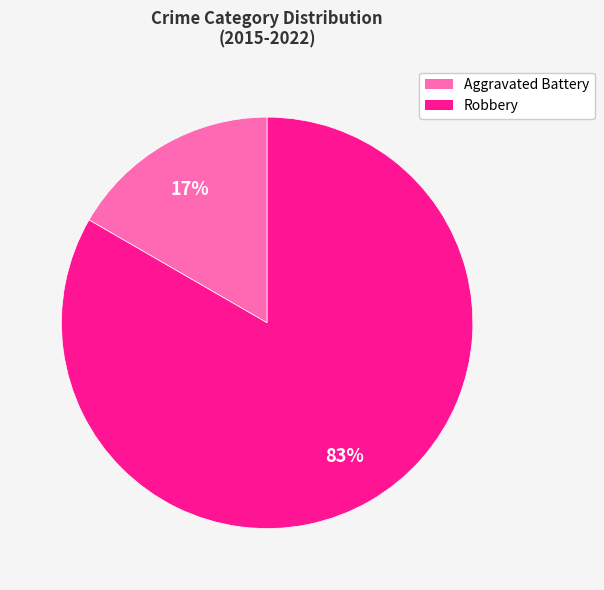

Which category has the smallest portion of the pie?

Aggravated Battery